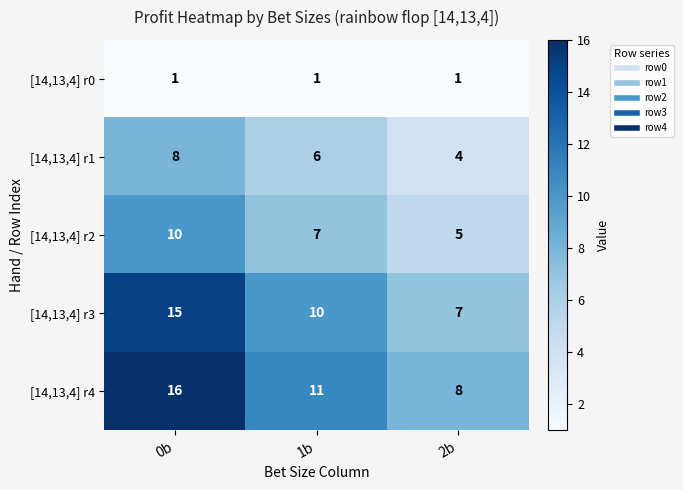

Reading left to right, list all the values displayed in this chart.

[14,13,4] r0: 0b=1	1b=1	2b=1
[14,13,4] r1: 0b=8	1b=6	2b=4
[14,13,4] r2: 0b=10	1b=7	2b=5
[14,13,4] r3: 0b=15	1b=10	2b=7
[14,13,4] r4: 0b=16	1b=11	2b=8